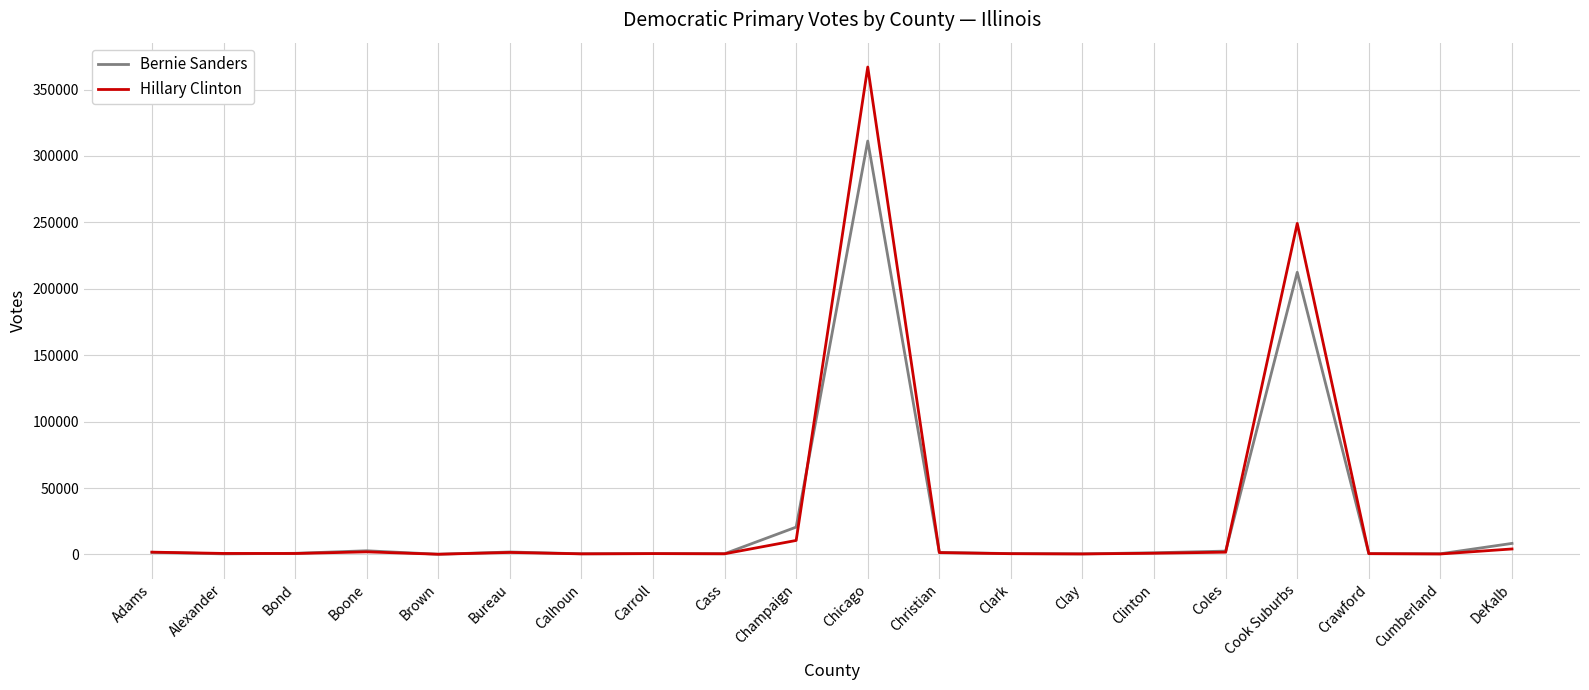

Does the chart display data point markers on the line(s)?

No